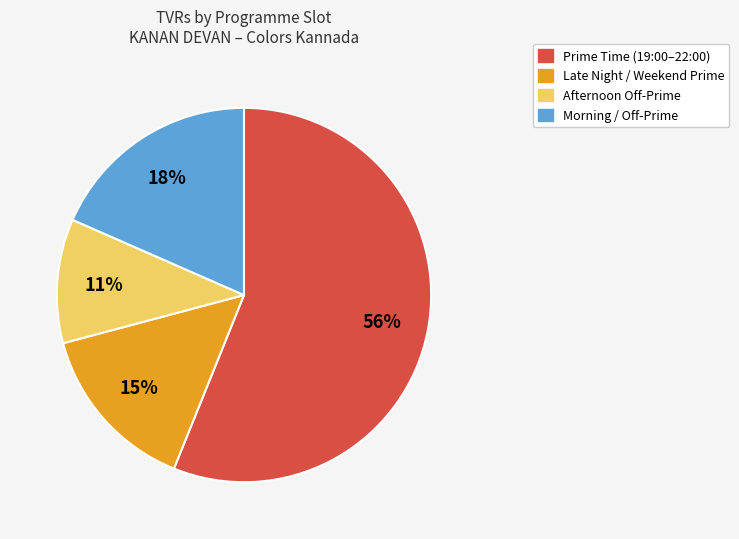

Count the number of slices in the pie.

4